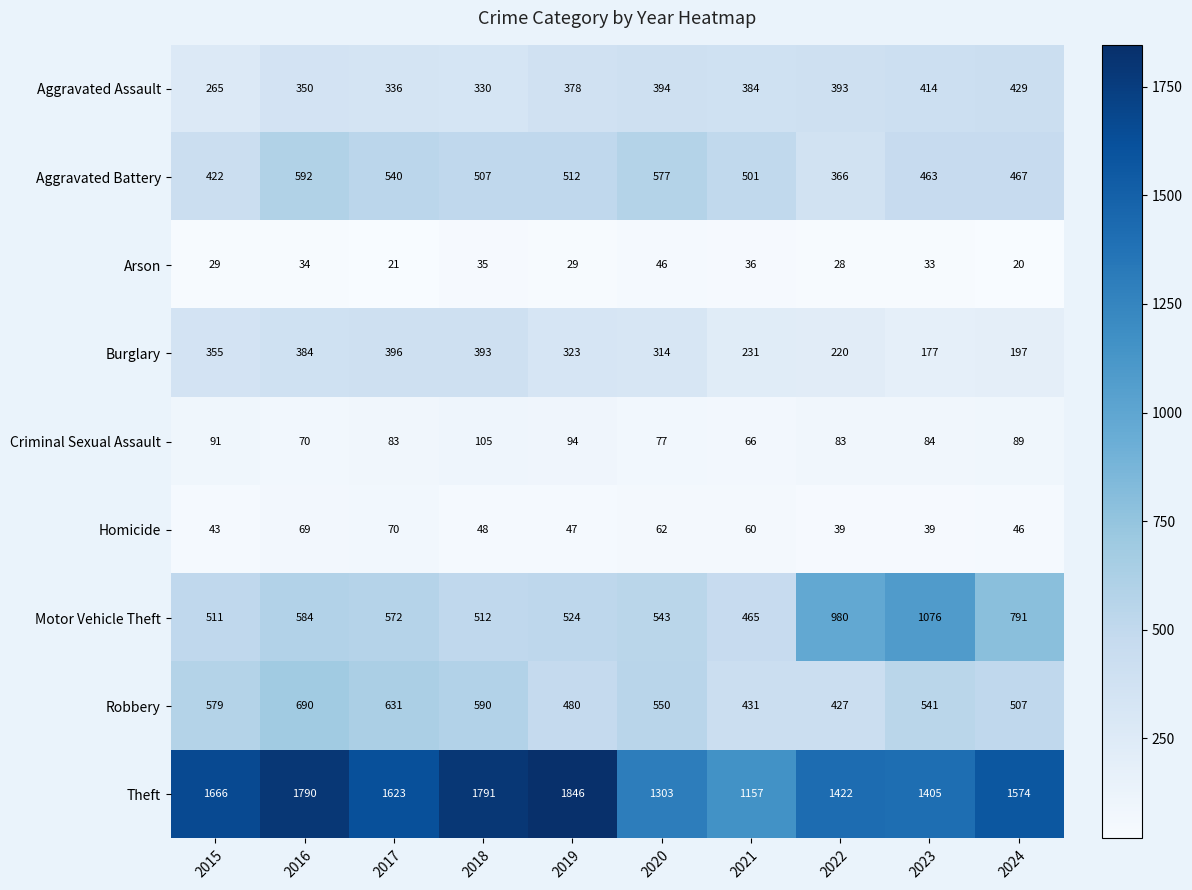

What is the total value across all series at 2019?

4233